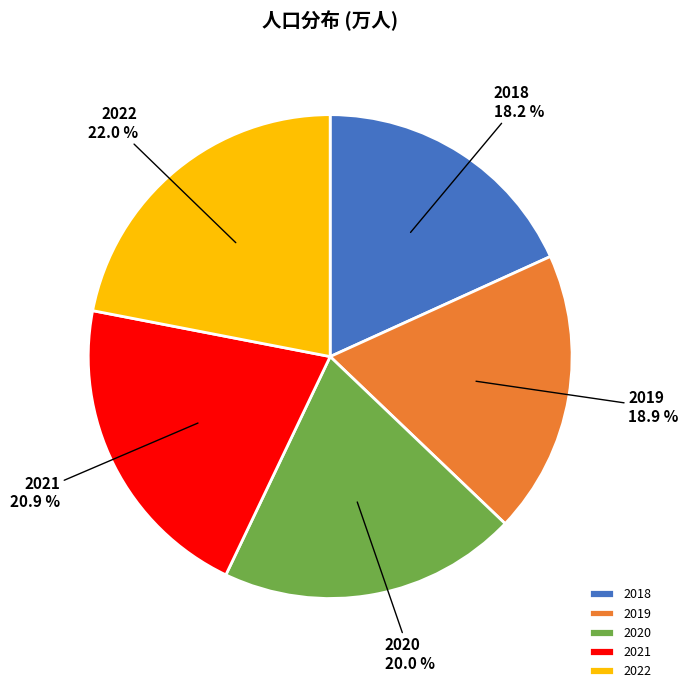

To the nearest percent, what is the difference between the largest and smallest slice percentages?

4%